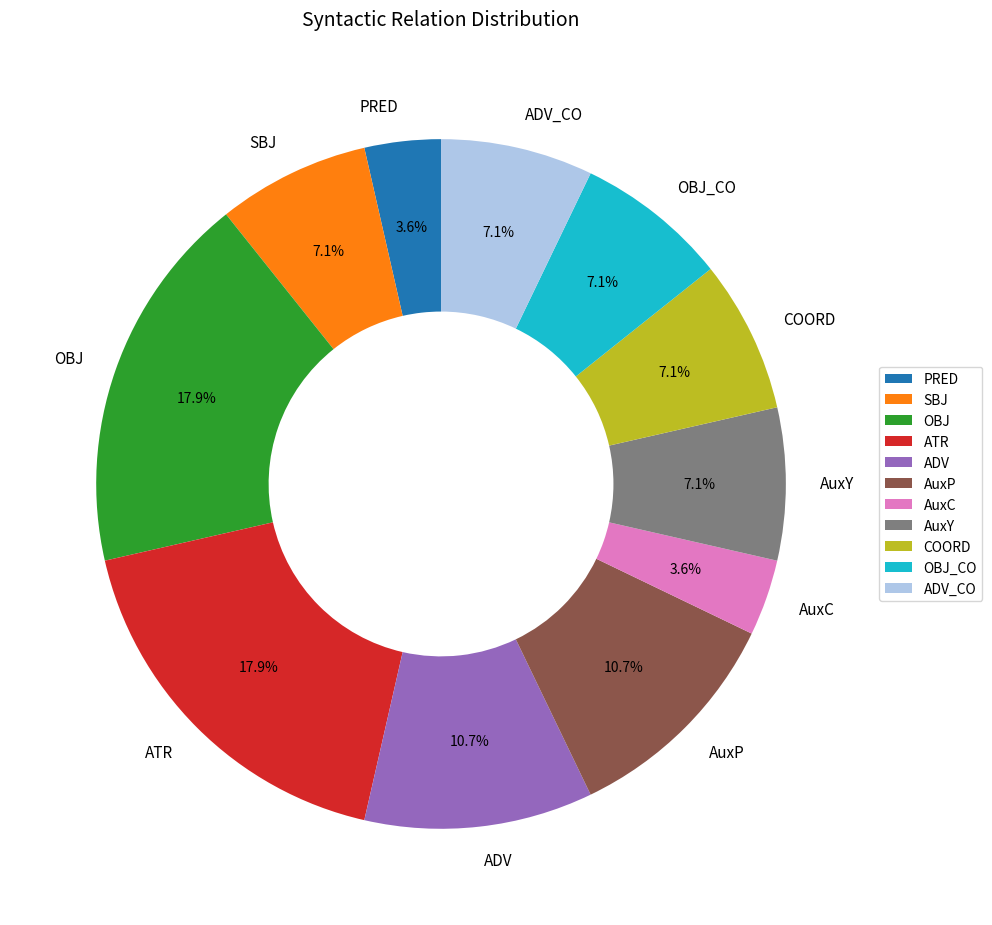

Do COORD and ATR together represent more than half of the pie?

No